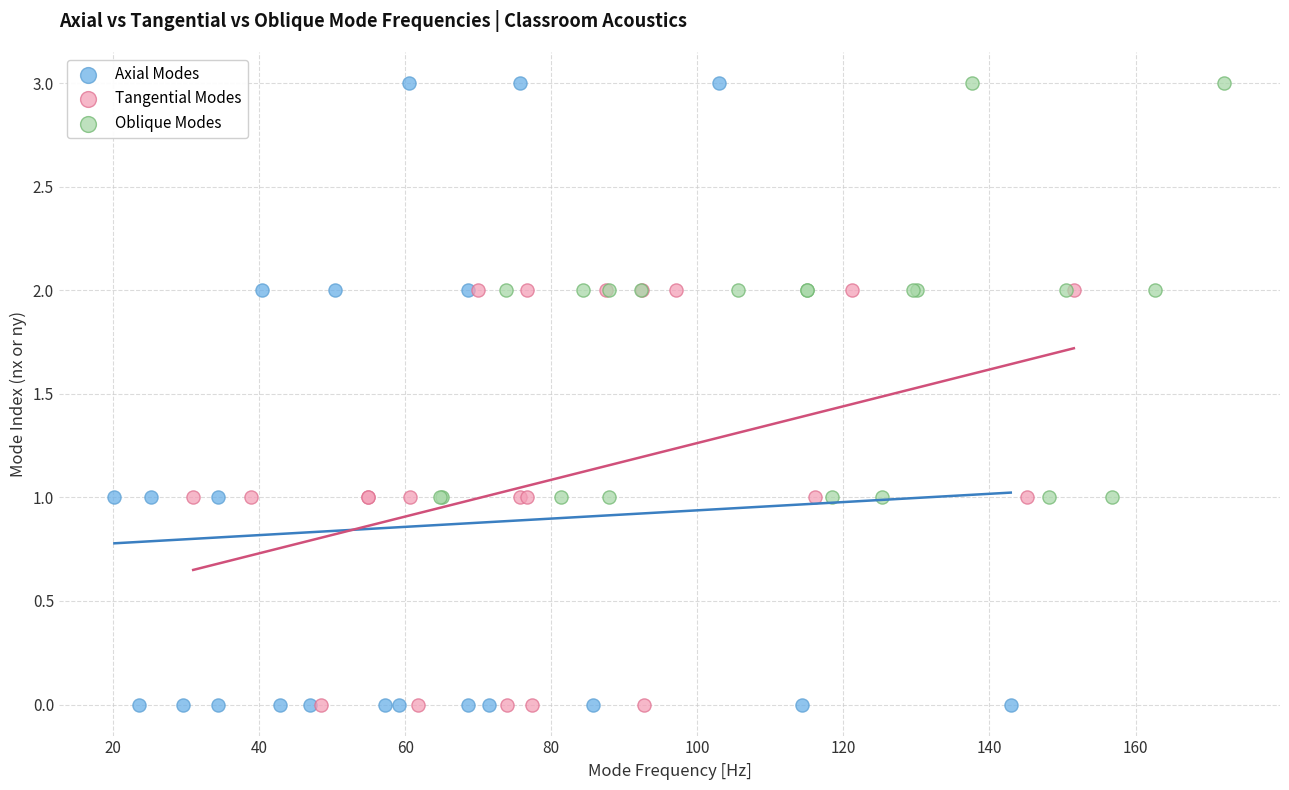

Which series has the largest Y range (max minus min)?

Axial Modes